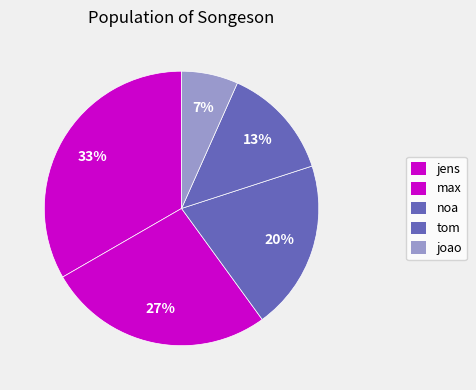

Approximately how many times larger is the value at jens compared to joao?

5.0